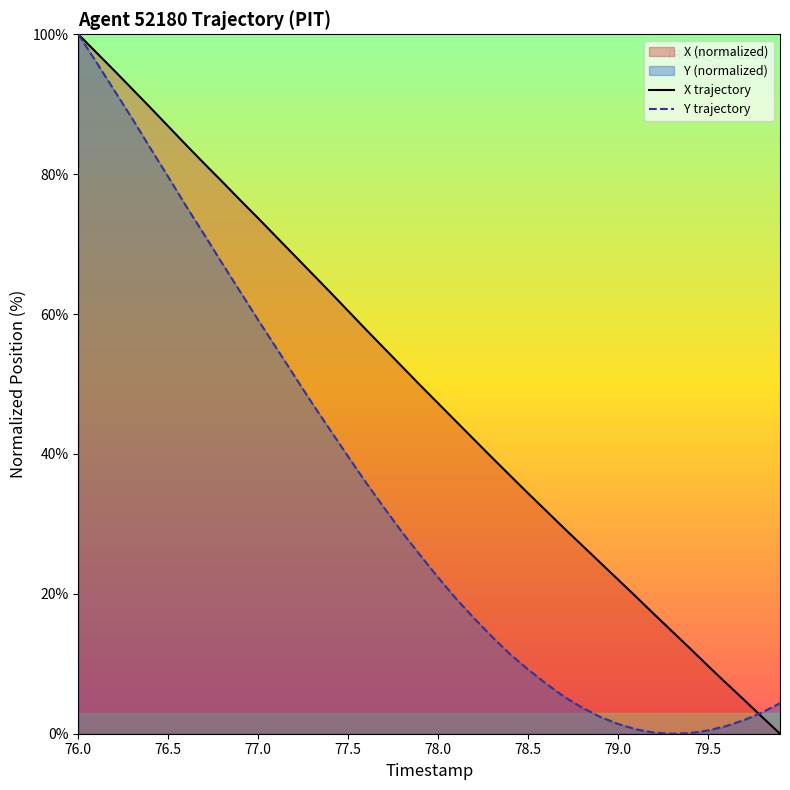

Rank the series by their average value, from highest to lowest.

X trajectory, Y trajectory